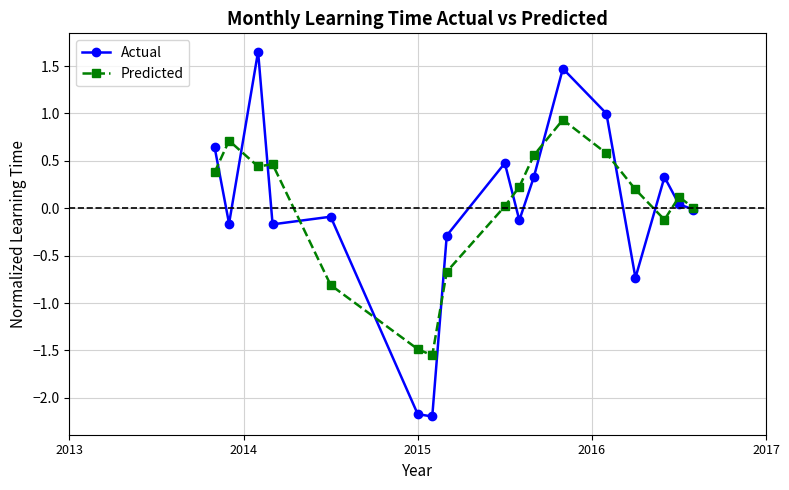

True or false: Predicted has more than 2 interior local peaks.

True